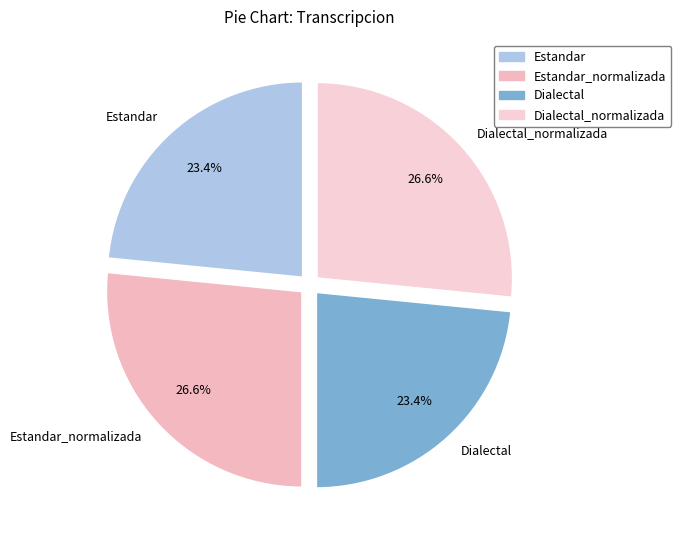

Does Estandar account for over 50% of the chart?

No